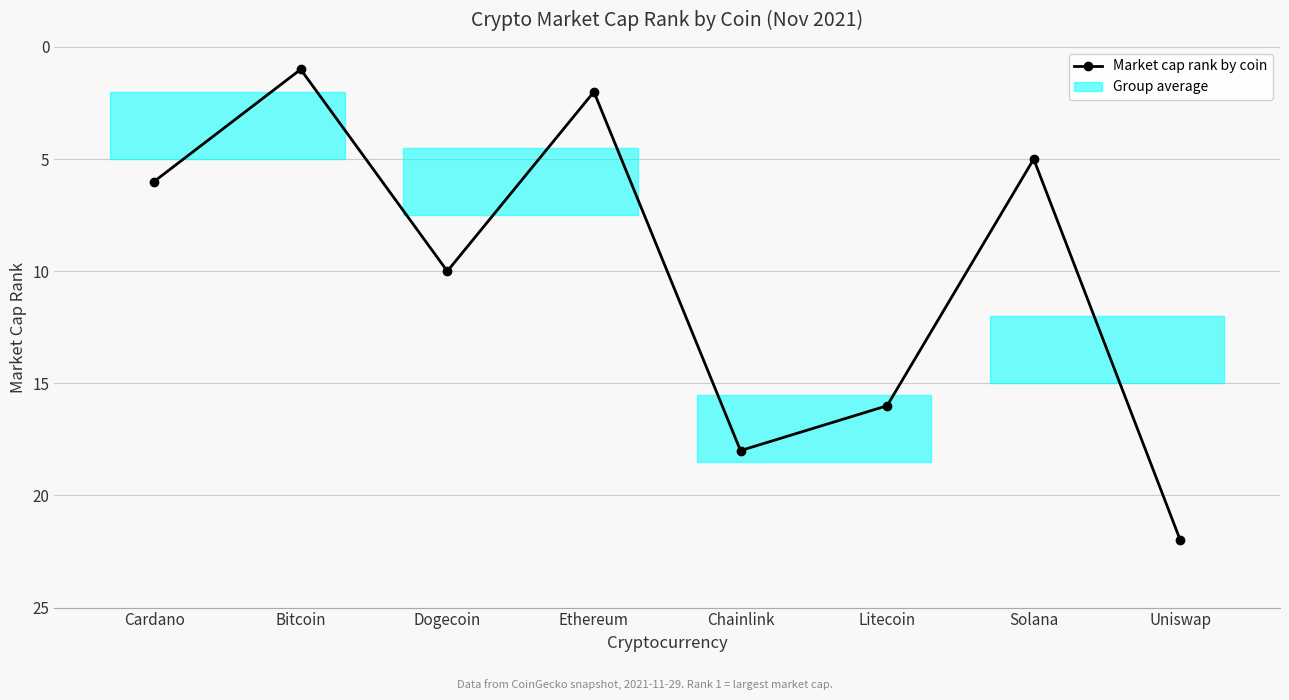

List the labels in order of value, smallest first.

Bitcoin, Ethereum, Solana, Cardano, Dogecoin, Litecoin, Chainlink, Uniswap